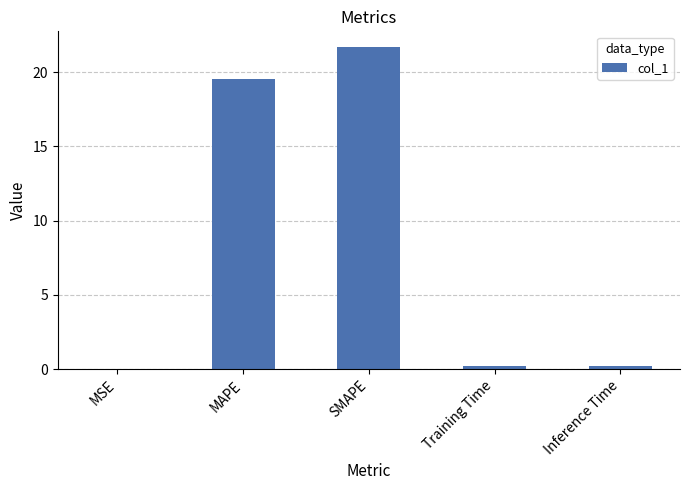

What is the sum of all values?

41.6